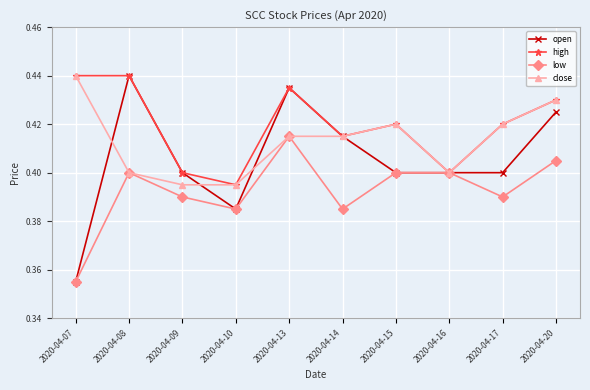

Which series has the widest spread of values?

open